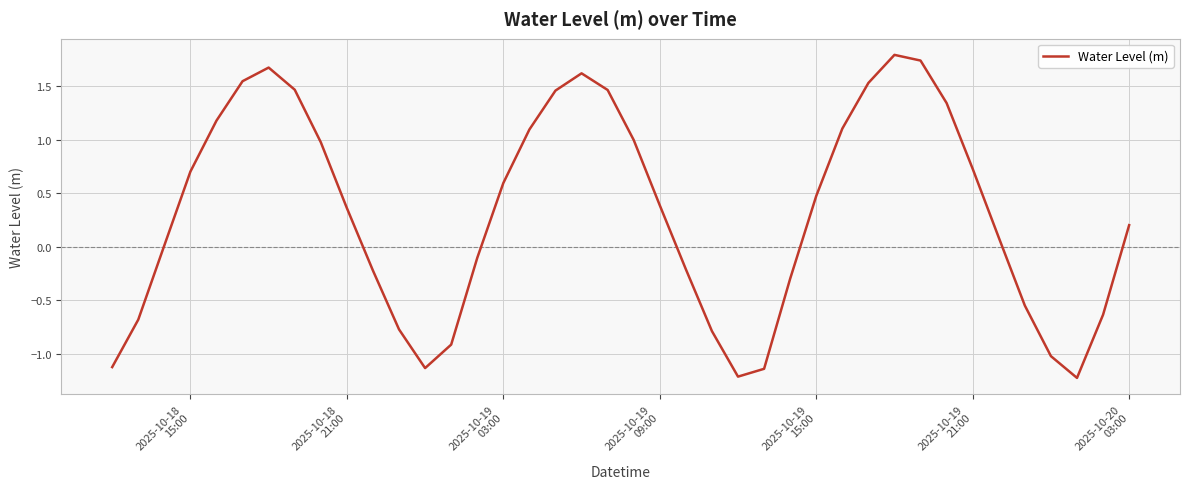

What is the greatest value displayed?

1.8